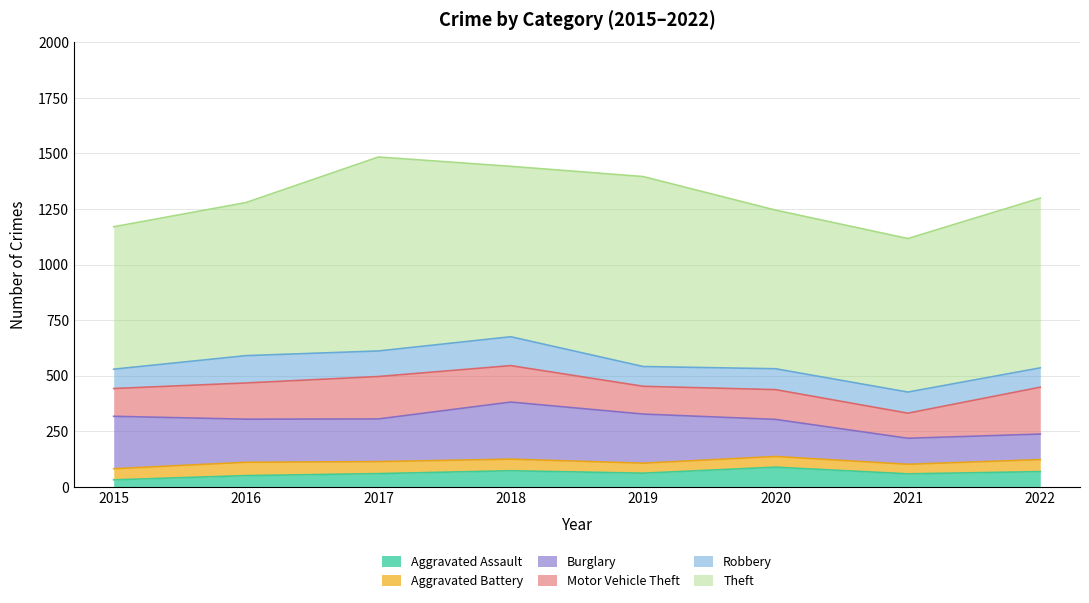

What is the total value across all series at 2016?

1279